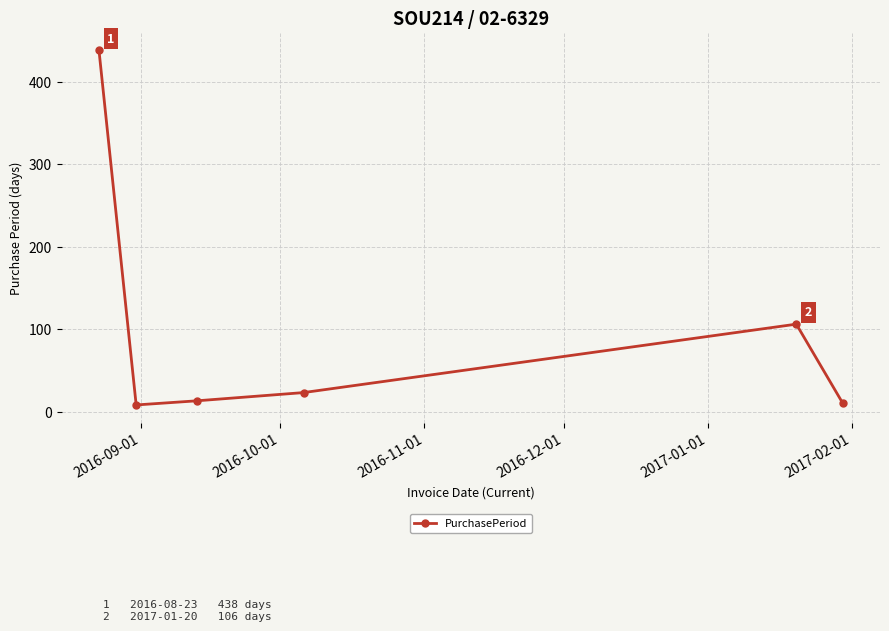

What is the sum of all values?

598